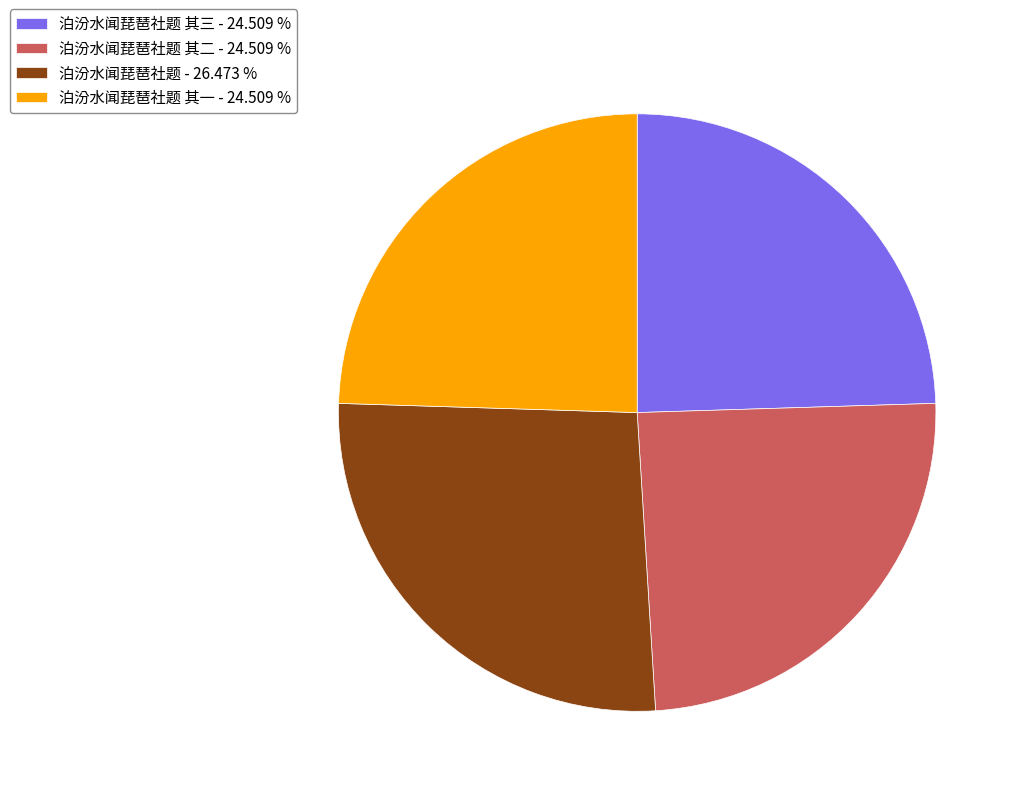

How many slices are in this pie chart?

4